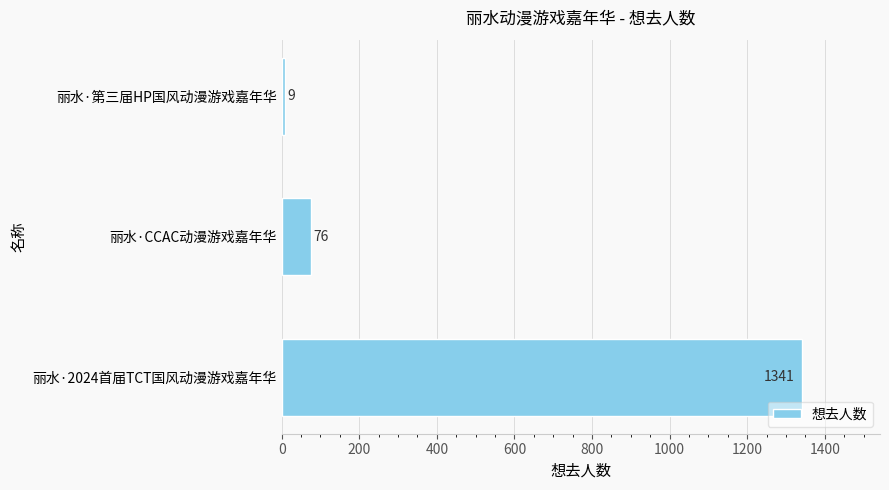

Is it true that the value at 丽水·2024首届TCT国风动漫游戏嘉年华 is 2293?

False